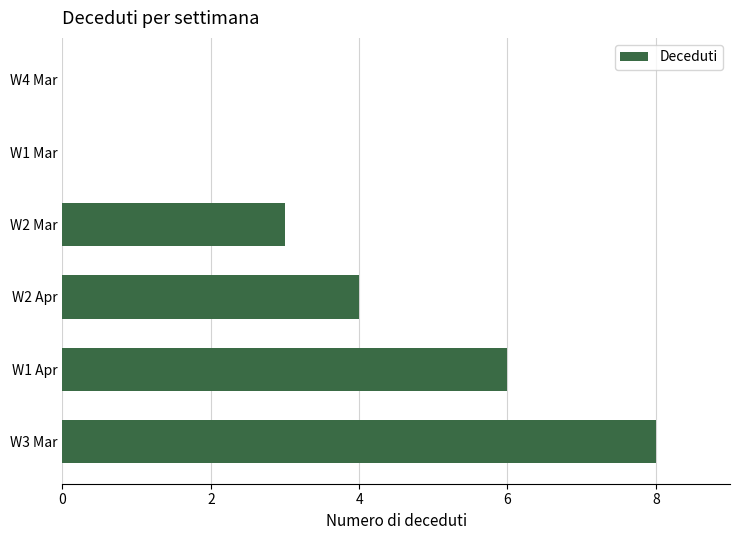

What is the change in value from W3 Mar to W2 Apr?

-4